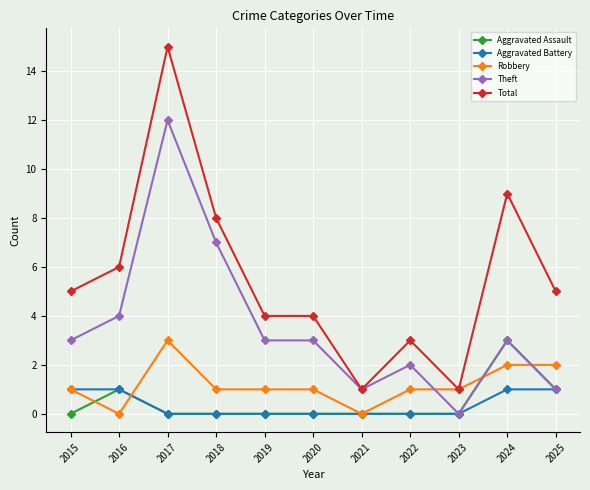

Is this an area chart (filled region under the line)?

No